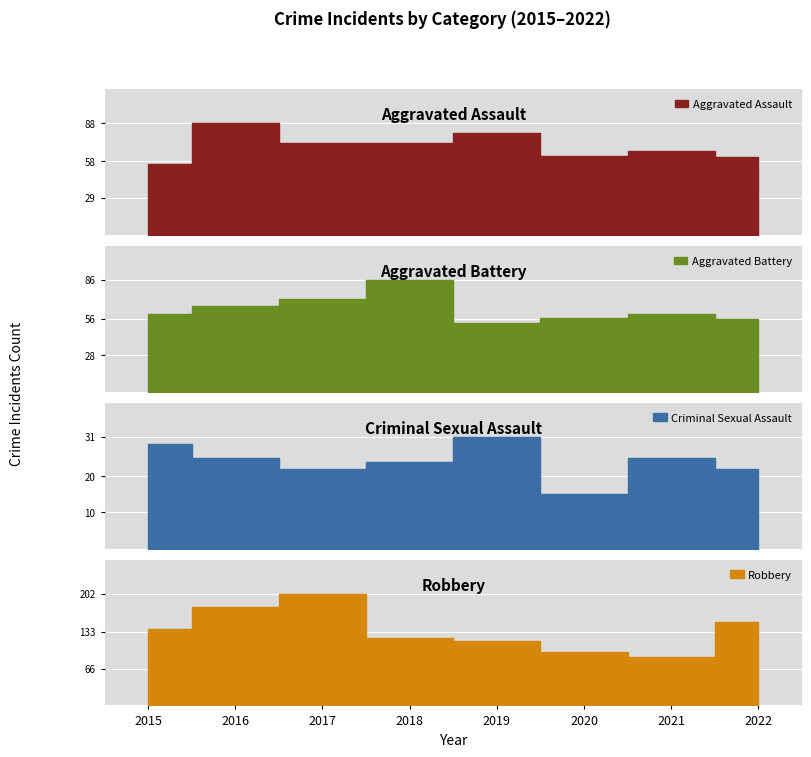

Rank the series by their maximum value, from lowest to highest.

Criminal Sexual Assault, Aggravated Battery, Aggravated Assault, Robbery